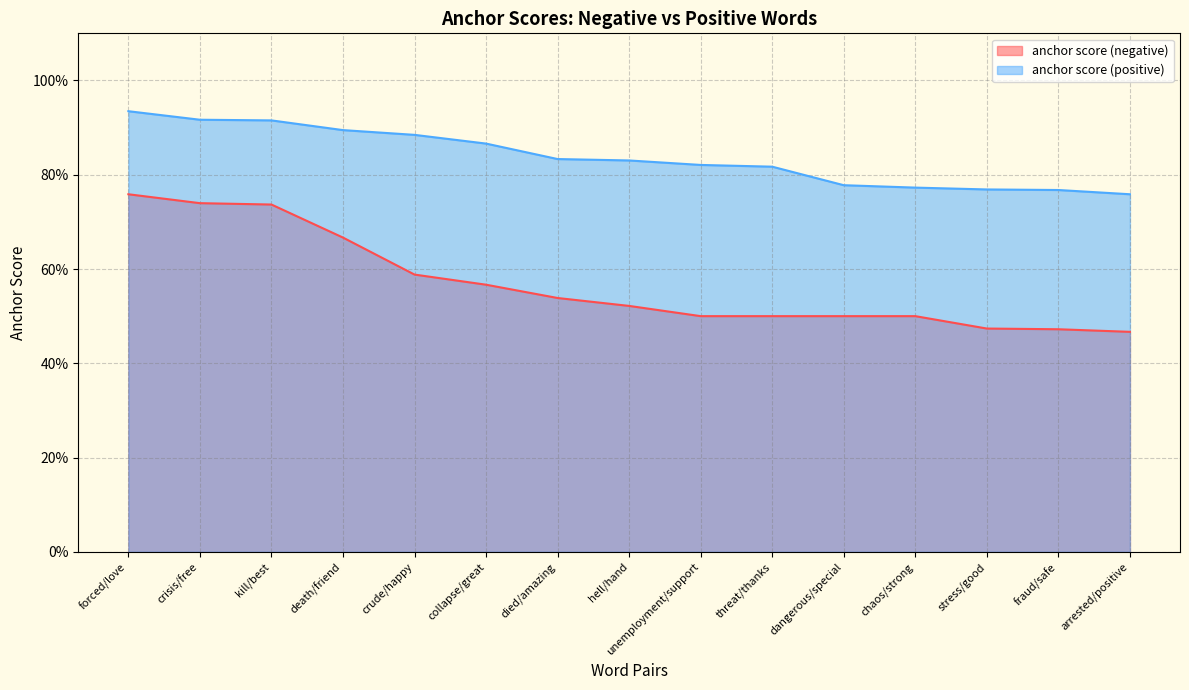

True or false: anchor score (negative) has more than 1 interior local peaks.

False